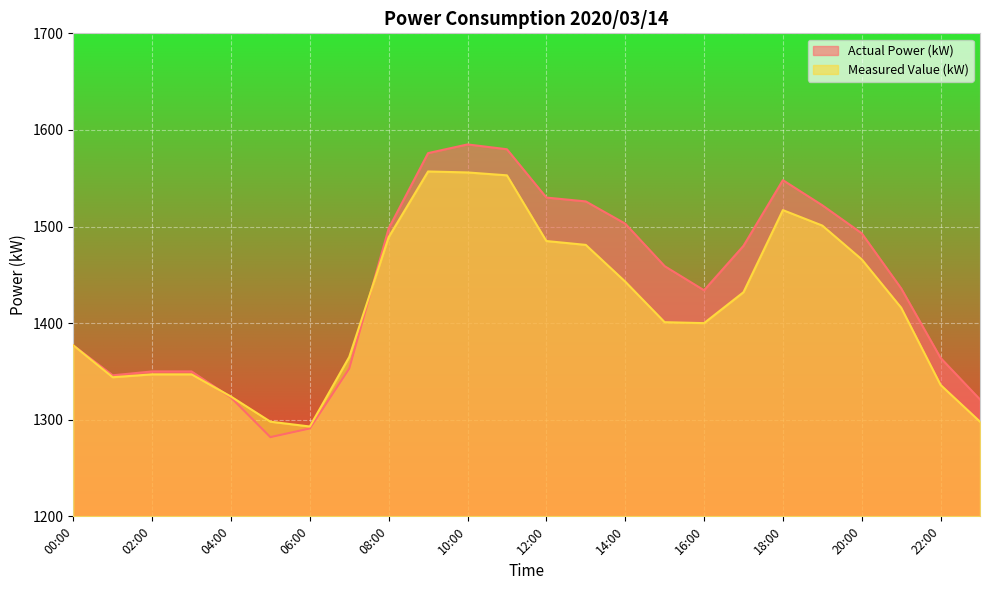

At which label does Measured Value (kW) reach its peak?

09:00